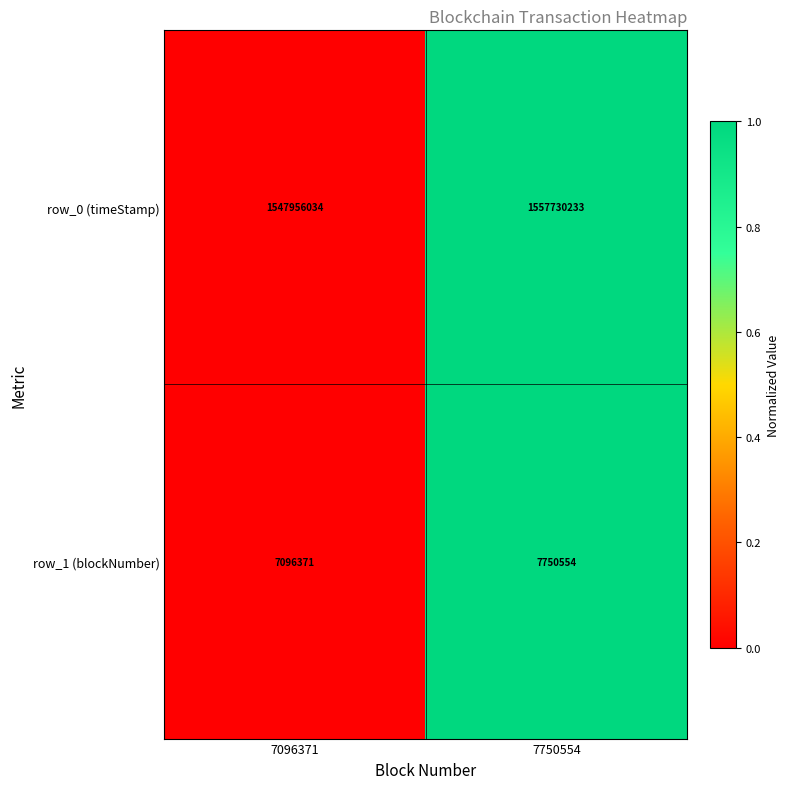

Reading right to left, what are all the values shown in this chart?

row_0 (timeStamp): 7750554=1557730233	7096371=1547956034
row_1 (blockNumber): 7750554=7750554	7096371=7096371